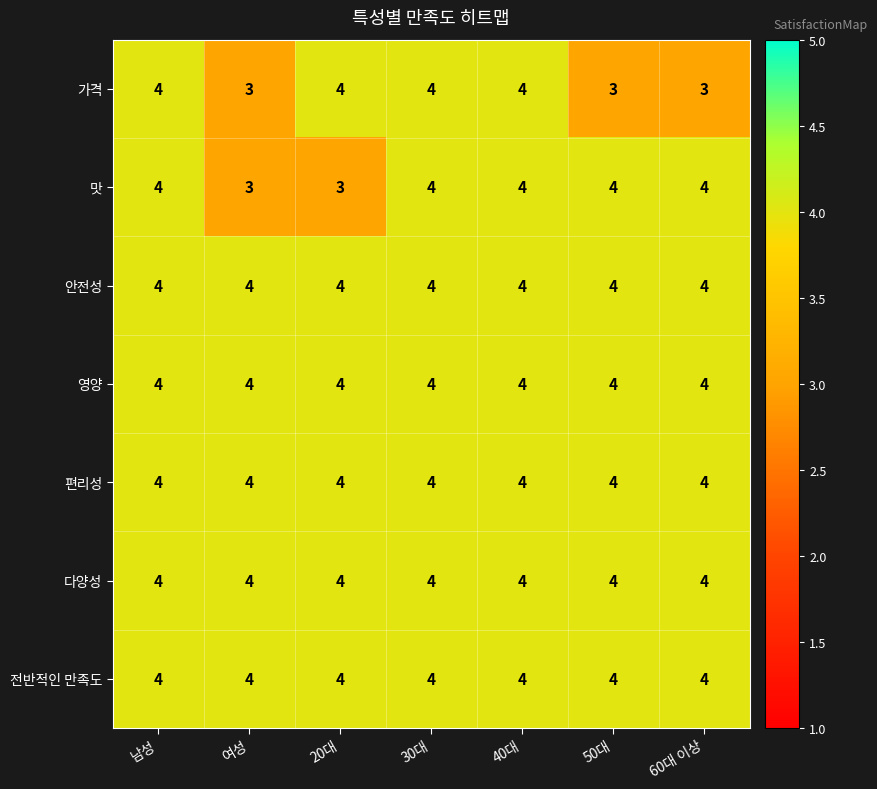

At how many categories does at least one series exceed 3?

7